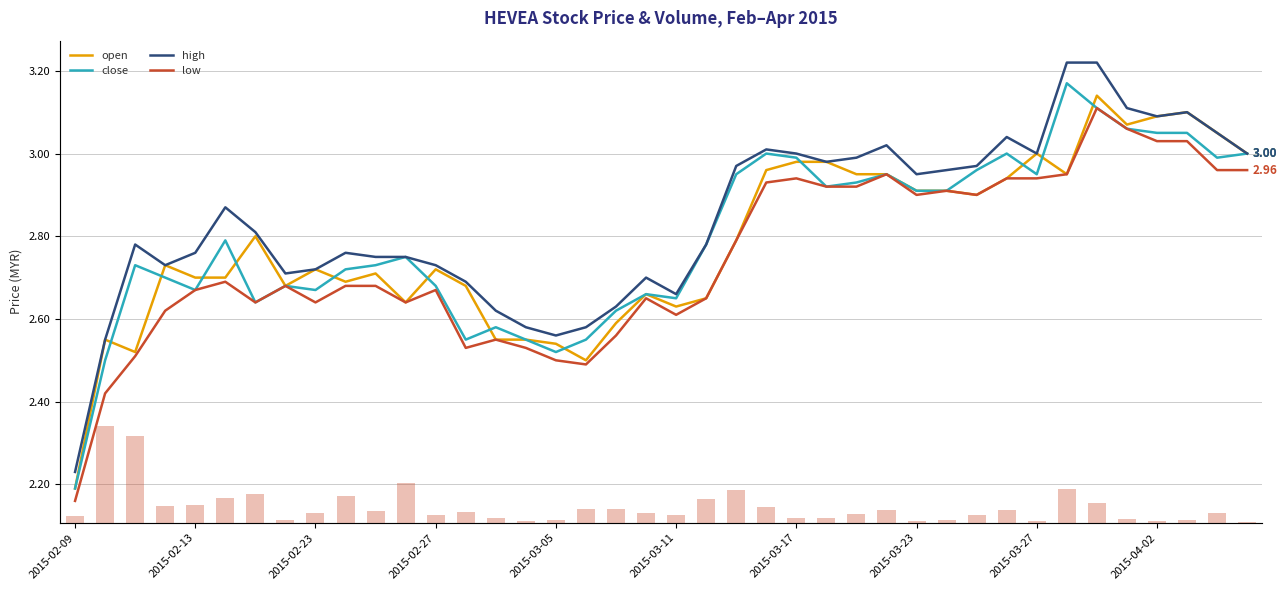

The value of open at 2015-02-27 is 2.7. True or false?

True